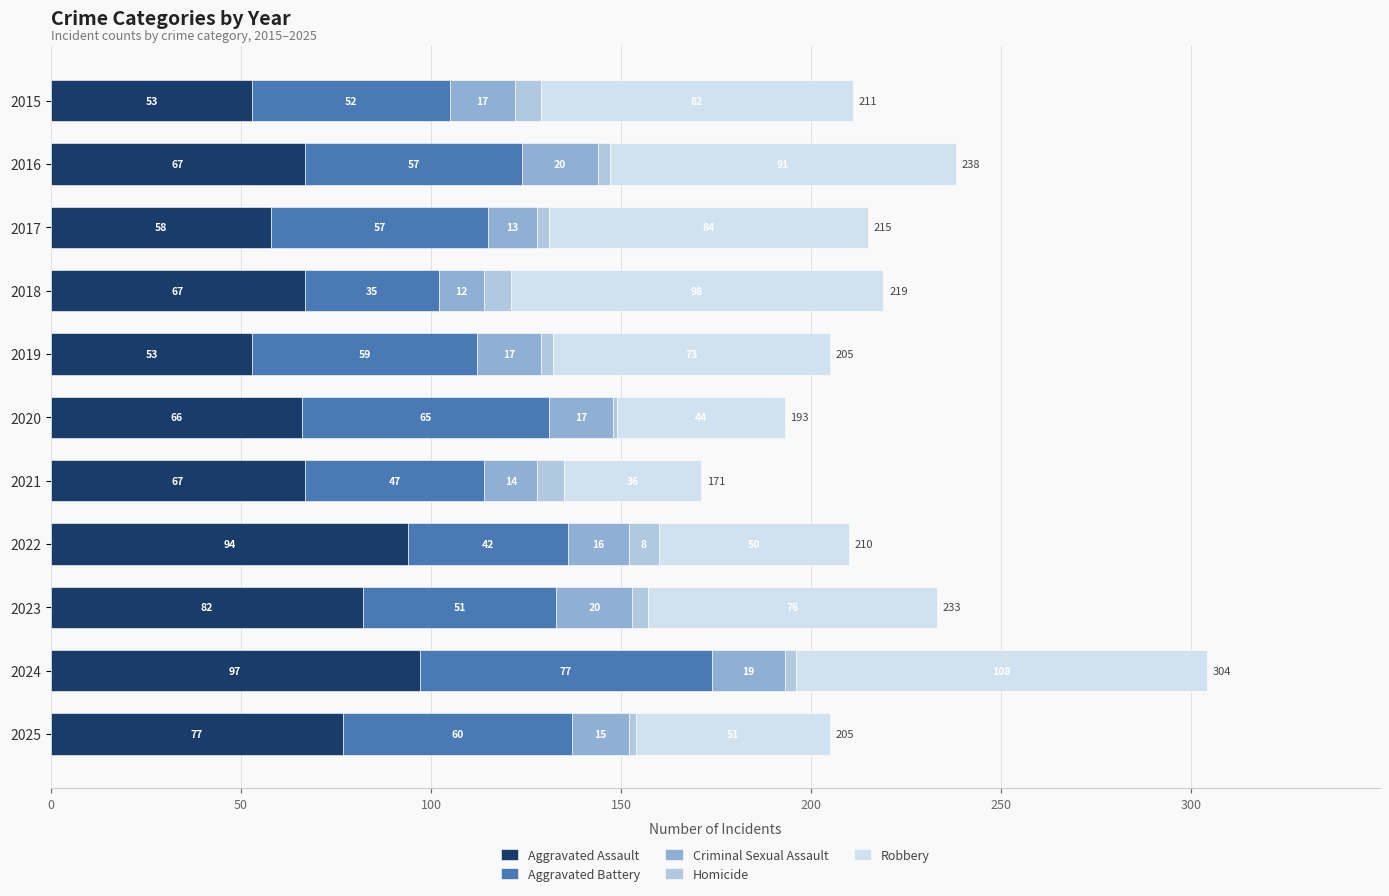

What is the sum of all Aggravated Assault values?

781